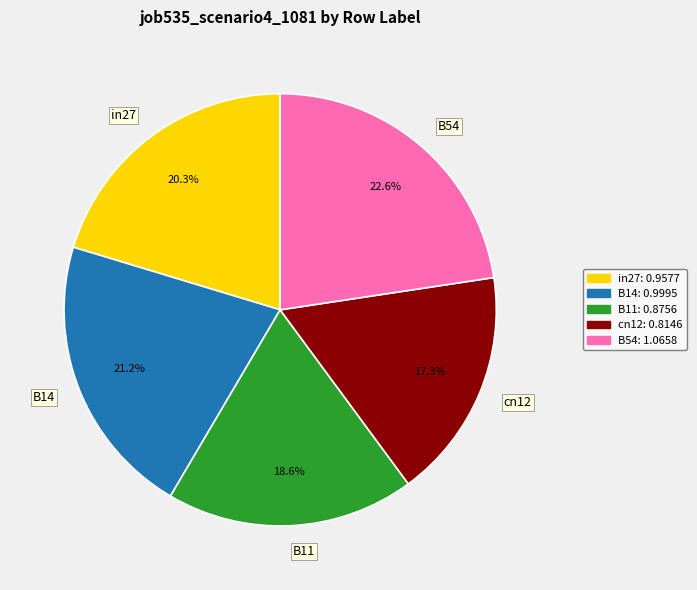

Combined, do in27 and cn12 account for over 50%?

No